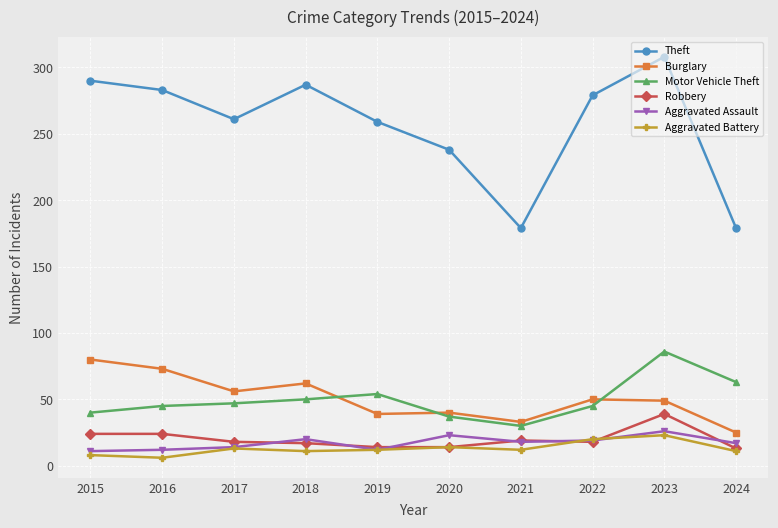

True or false: Aggravated Battery has more than 1 interior local peaks.

True